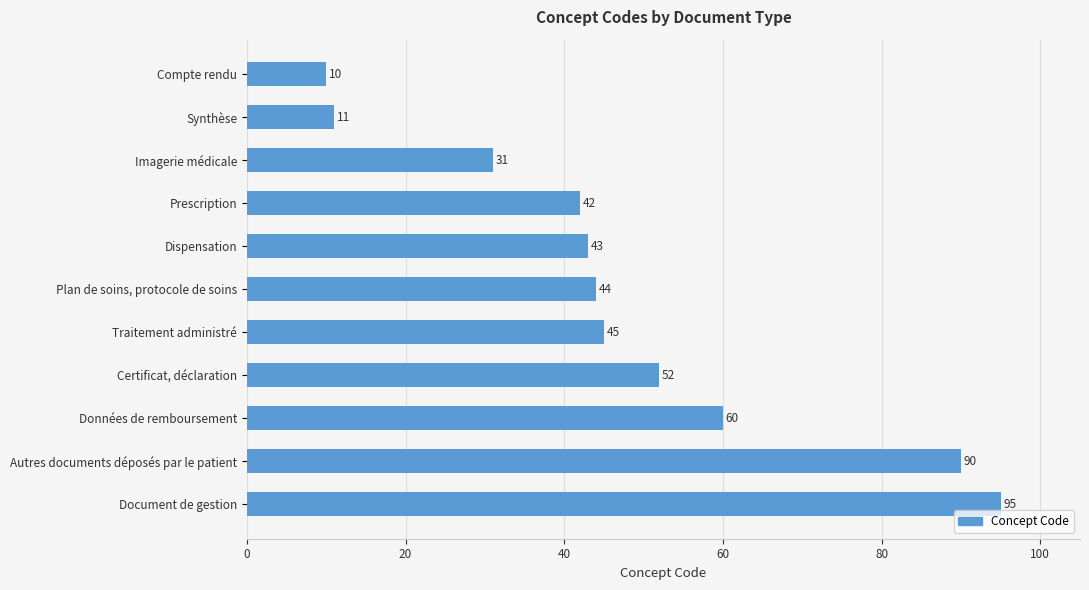

Which has a higher value, Traitement administré or Plan de soins, protocole de soins?

Traitement administré